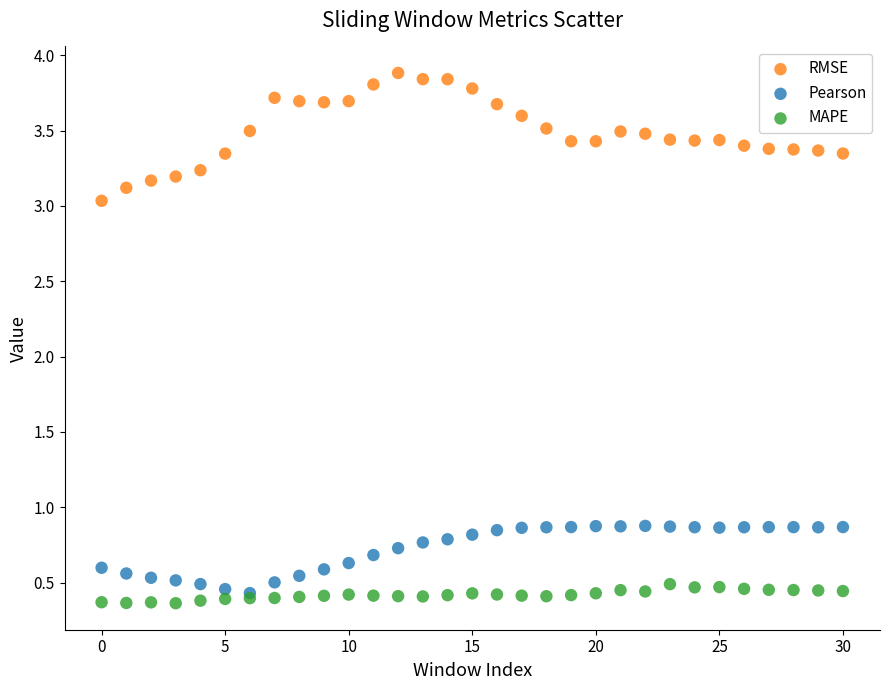

Across all series, what Y value is closest to 2?

3.0